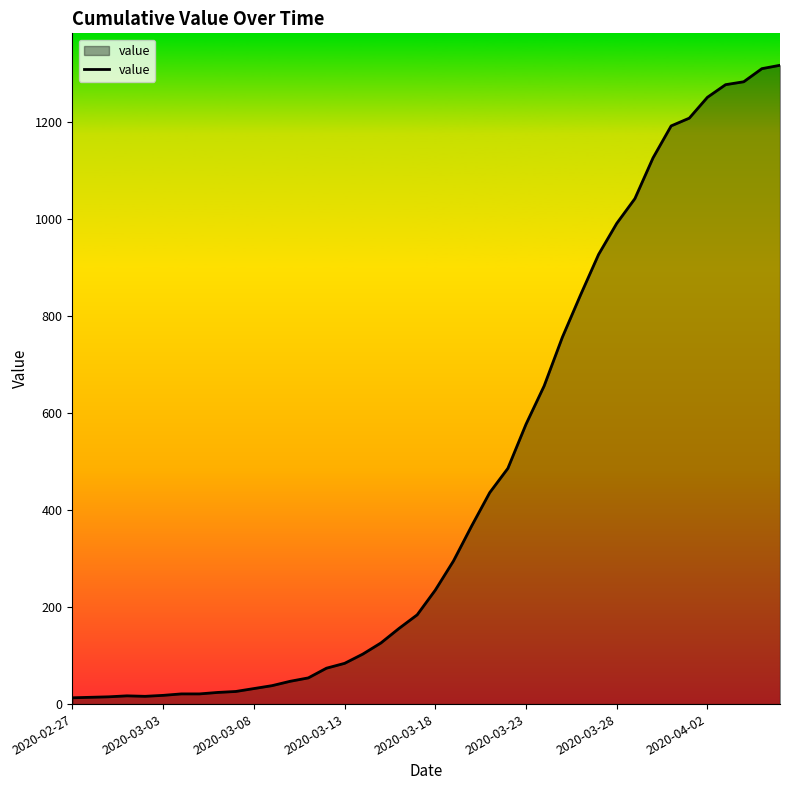

What is the difference between the maximum and second lowest values?

1303